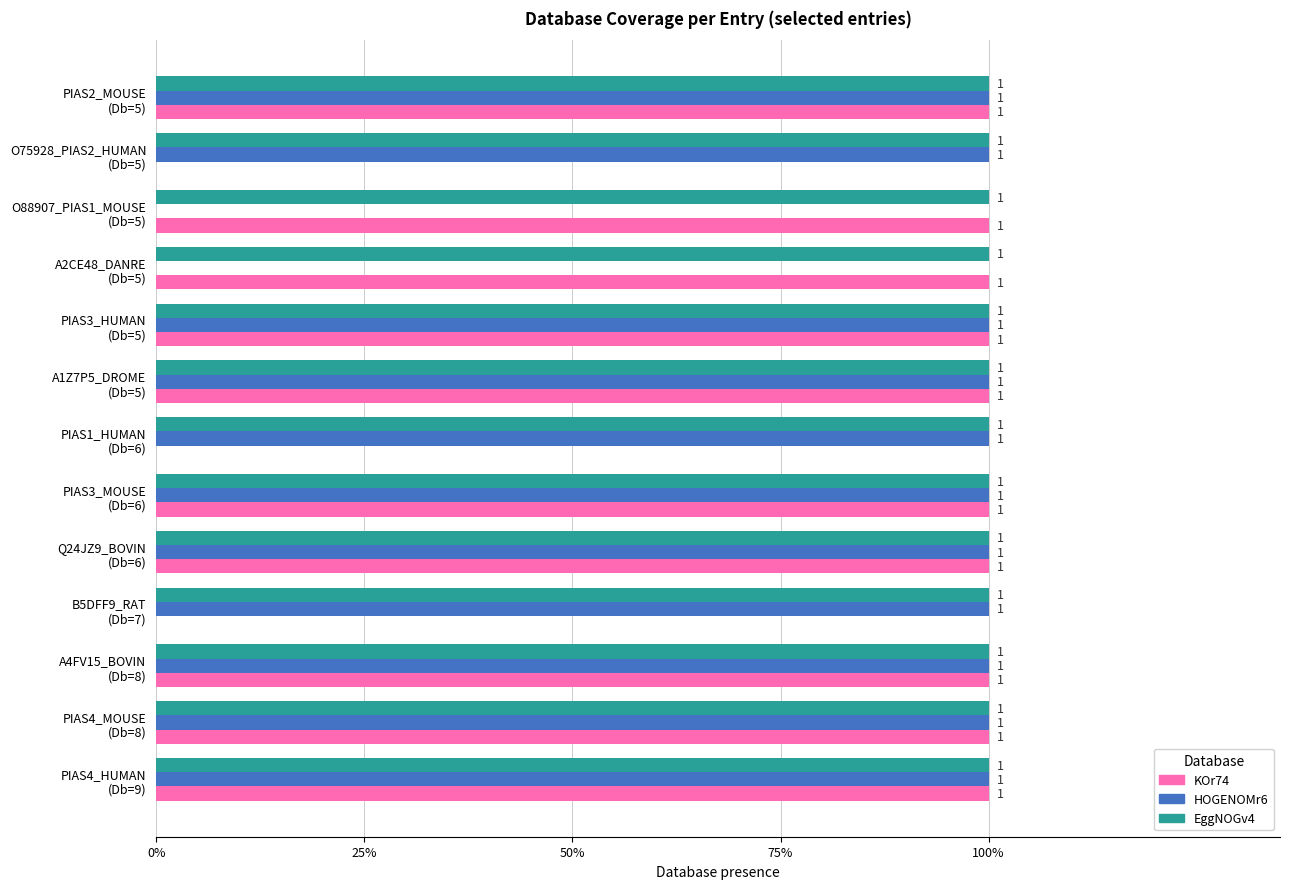

What are all the series names shown in the legend?

KOr74, HOGENOMr6, EggNOGv4